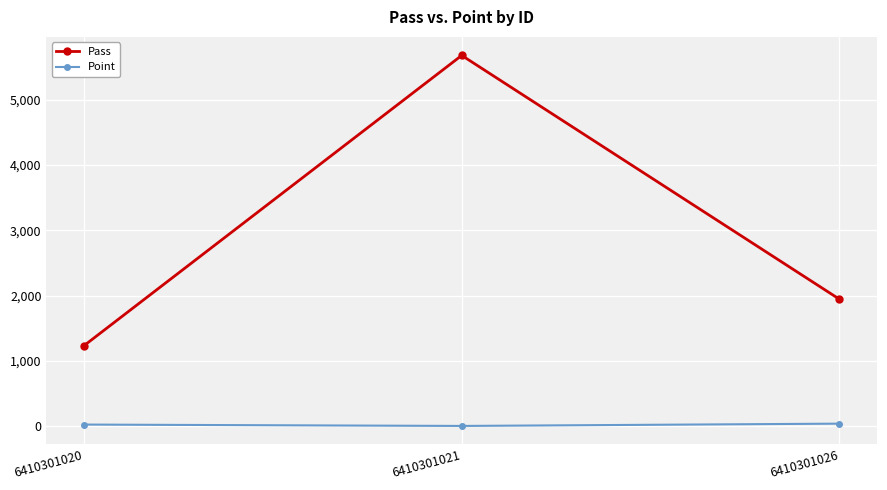

Between 6410301021 and 6410301026, which series saw the biggest shift?

Pass